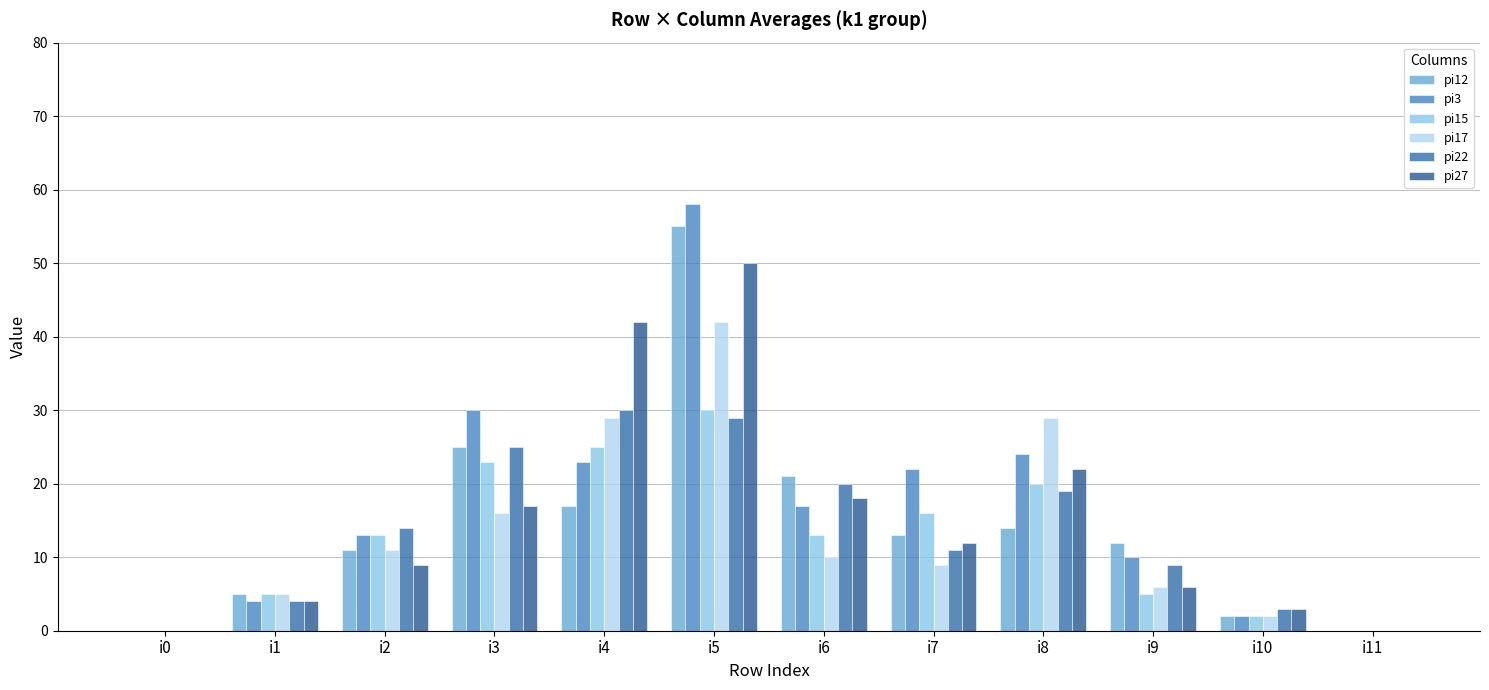

Reading left to right, extract all data points from this chart.

pi12: i0=0	i1=5	i2=11	i3=25	i4=17	i5=55	i6=21	i7=13	i8=14	i9=12	i10=2	i11=0
pi3: i0=0	i1=4	i2=13	i3=30	i4=23	i5=58	i6=17	i7=22	i8=24	i9=10	i10=2	i11=0
pi15: i0=0	i1=5	i2=13	i3=23	i4=25	i5=30	i6=13	i7=16	i8=20	i9=5	i10=2	i11=0
pi17: i0=0	i1=5	i2=11	i3=16	i4=29	i5=42	i6=10	i7=9	i8=29	i9=6	i10=2	i11=0
pi22: i0=0	i1=4	i2=14	i3=25	i4=30	i5=29	i6=20	i7=11	i8=19	i9=9	i10=3	i11=0
pi27: i0=0	i1=4	i2=9	i3=17	i4=42	i5=50	i6=18	i7=12	i8=22	i9=6	i10=3	i11=0